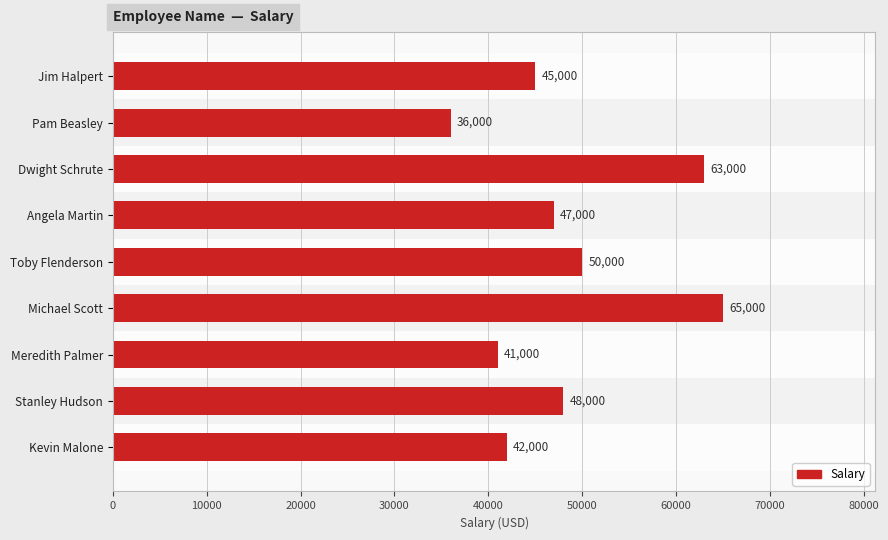

What is the label of the 9th bar from the bottom?

Jim Halpert